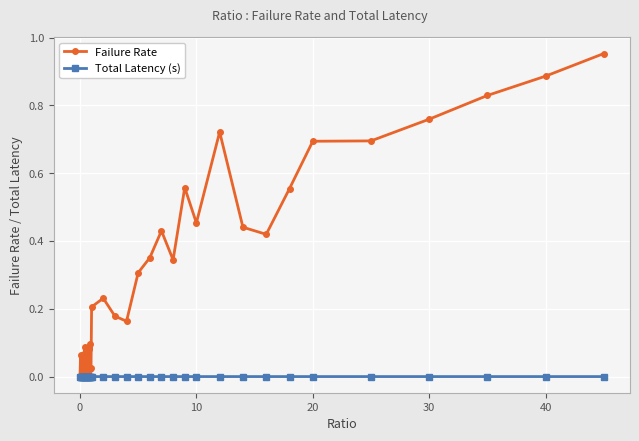

Which series has the widest spread of values?

Failure Rate